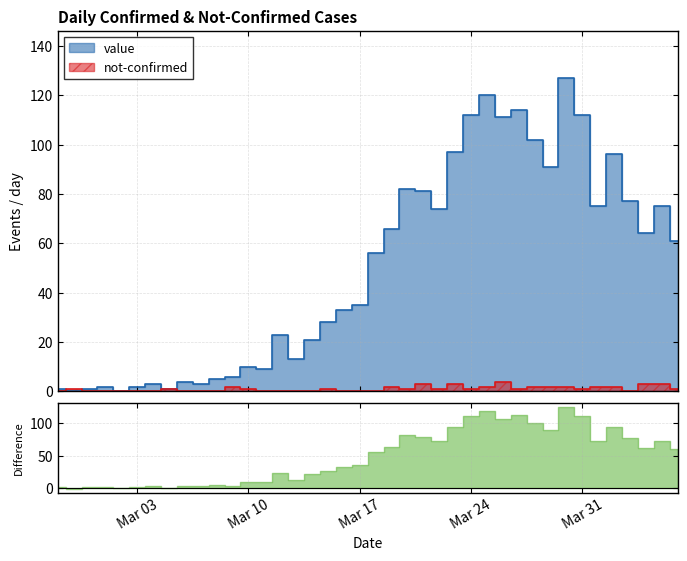

What is the label of the 18th point from the left?

2020-03-15